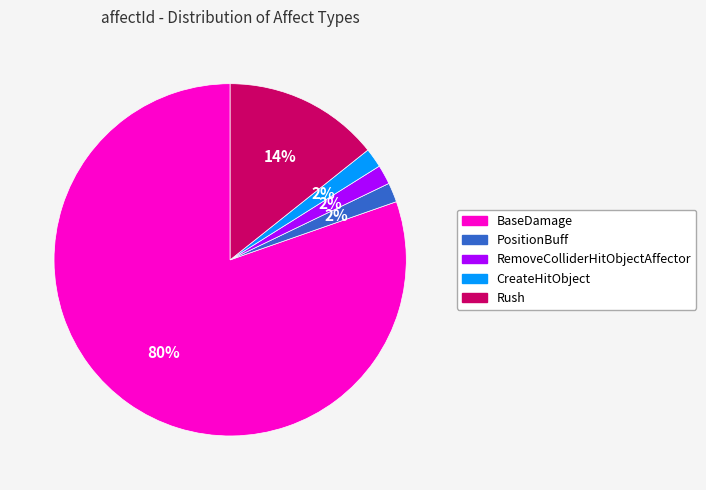

The CreateHitObject slice represents 13% of the pie. True or false?

False